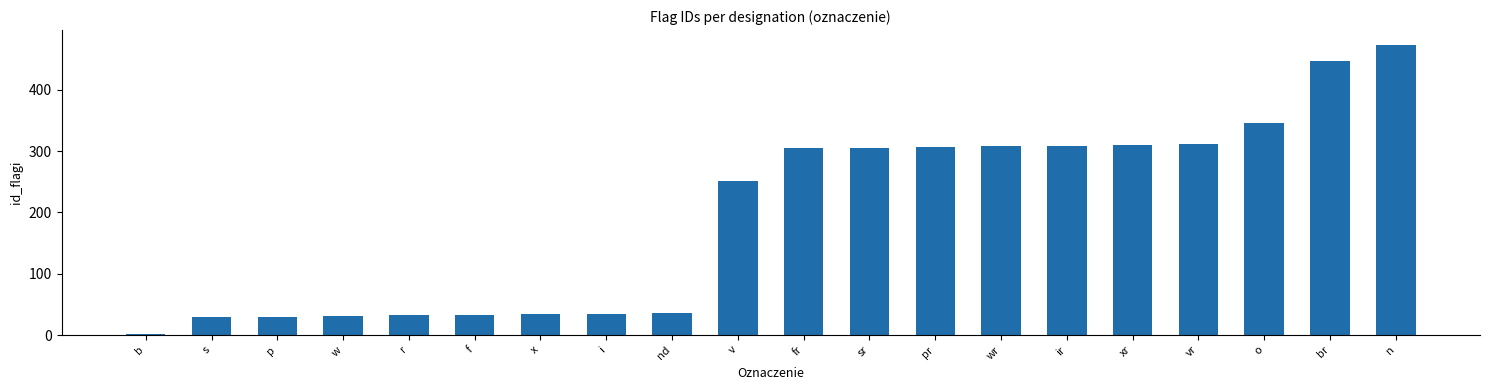

The chart shows a value of 505 at wr. True or false?

False